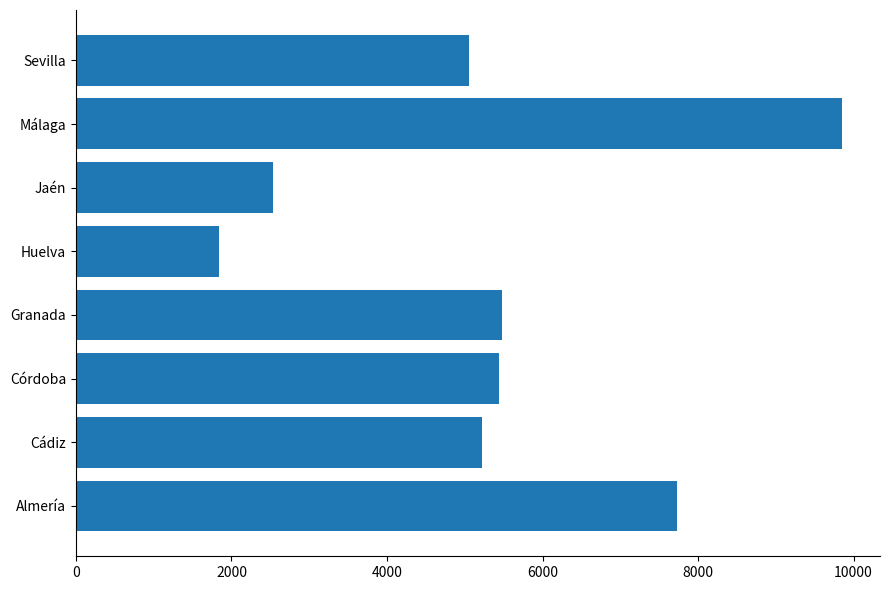

Reading top to bottom, what are all the values shown in this chart?

5058	9847	2533	1834	5481	5437	5217	7730